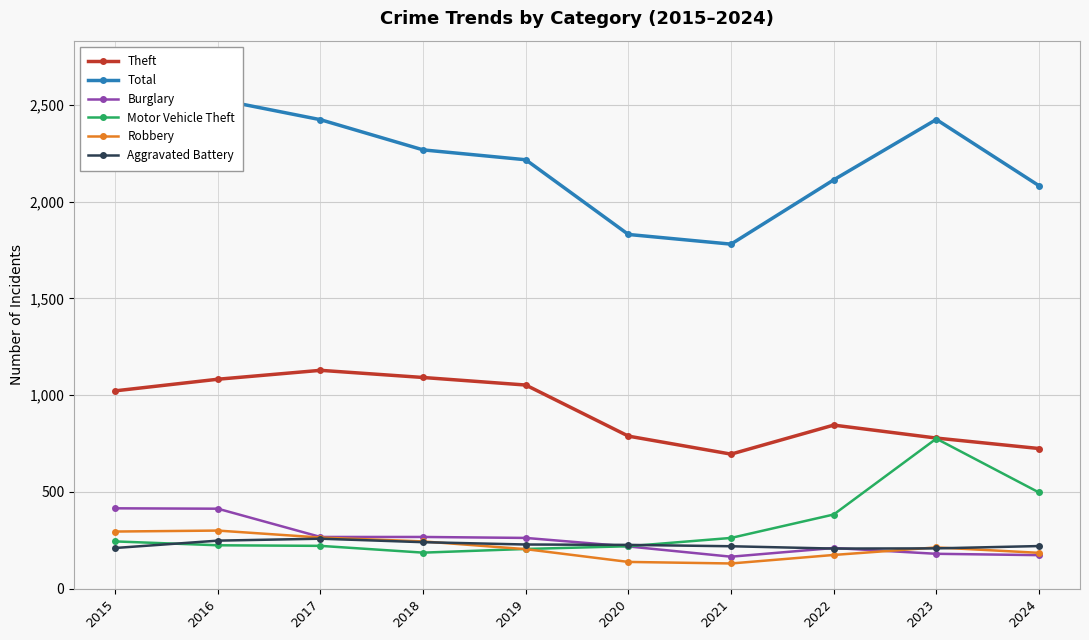

At which category does Aggravated Battery reach its first local valley?

2022